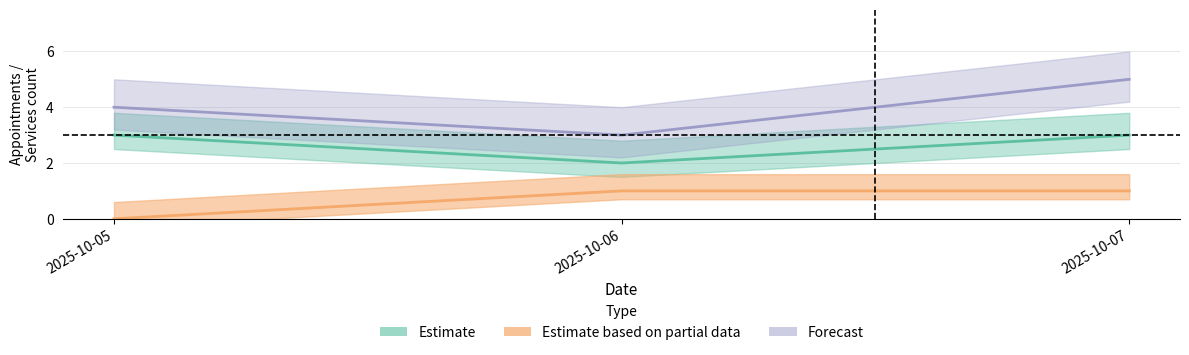

What is the difference between the highest and lowest values at 2025-10-06?

2